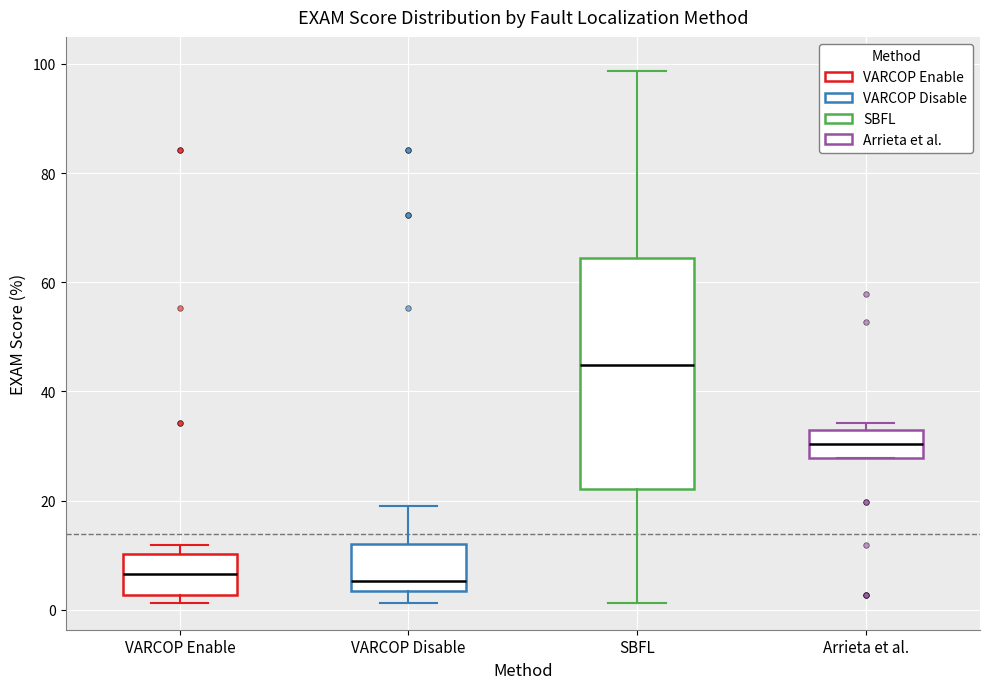

Reading left to right, read every box against the y-axis: the position of its median line, the range the box covers, and the ends of its whiskers. The values are not printed on the chart, so give them approximately, as read against the axis.

VARCOP Enable: median 6, box 2 to 10, whiskers 2 (just below the box's lower edge) to 12
VARCOP Disable: median 6, box 4 to 12, whiskers 2 to 18
SBFL: median 44, box 22 to 64, whiskers 2 to 98
Arrieta et al.: median 30, box 28 to 32, whiskers 28 to 34